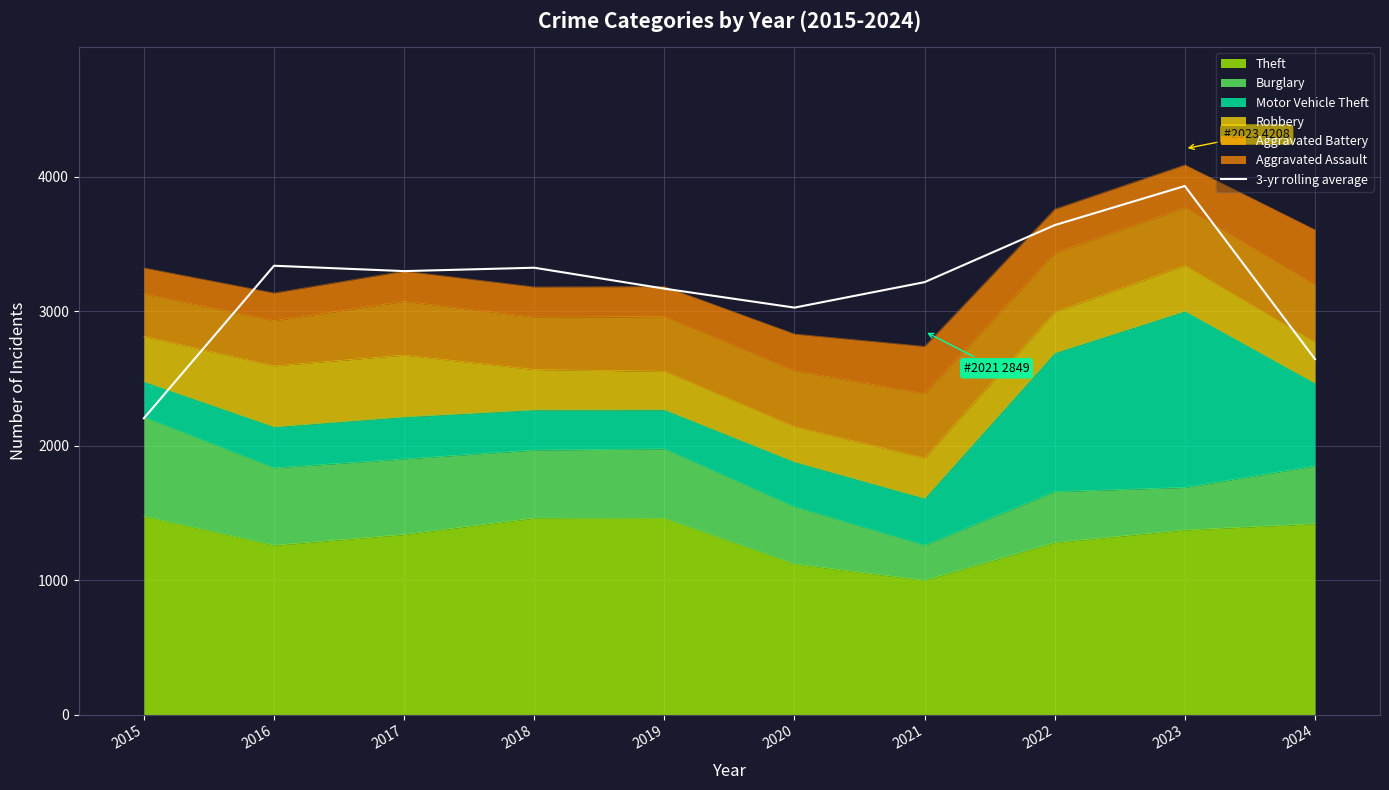

Reading right to left, what are all the values shown in this chart?

2024=2643.3	2023=3930.7	2022=3639.7	2021=3215.7	2020=3026.3	2019=3167.3	2018=3323.0	2017=3297.7	2016=3337.7	2015=2203.3